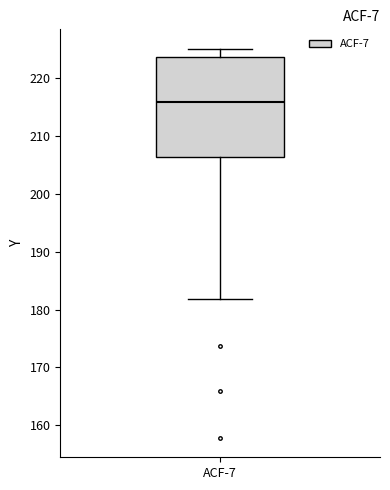

Transcribe this box plot: give where the median line is, the range the box spans, and where the two whiskers end, as read against the y-axis. The values are not printed on the chart, so give them approximately, as read against the axis.

median 216, box 206 to 224, whiskers 182 to 225